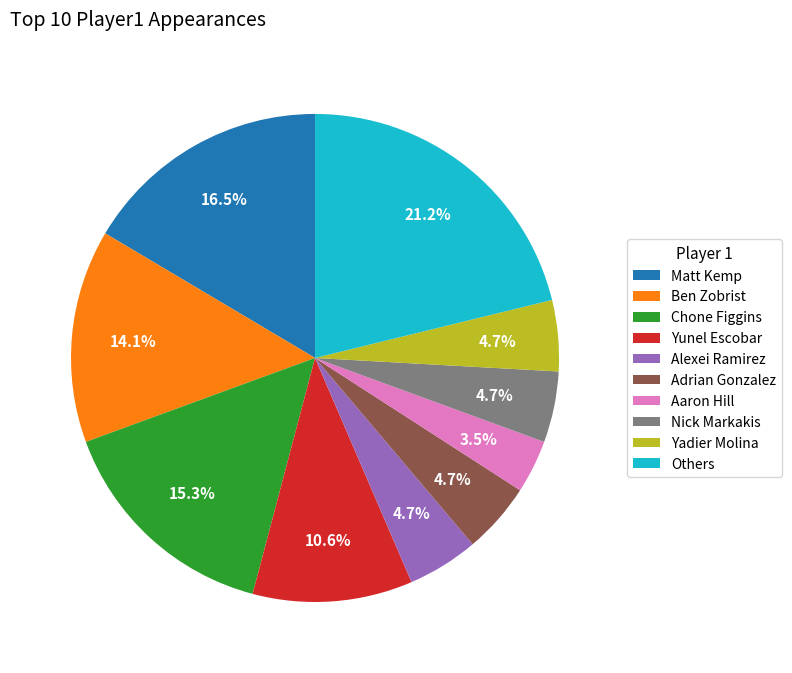

Approximately how many times larger is the value at Ben Zobrist compared to Matt Kemp?

0.9